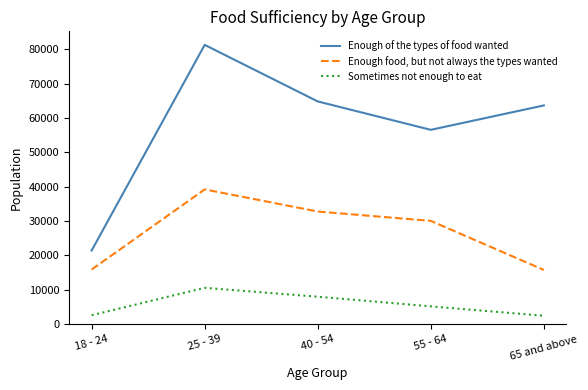

What is the difference between the second highest and second lowest values in the Sometimes not enough to eat series?

5378